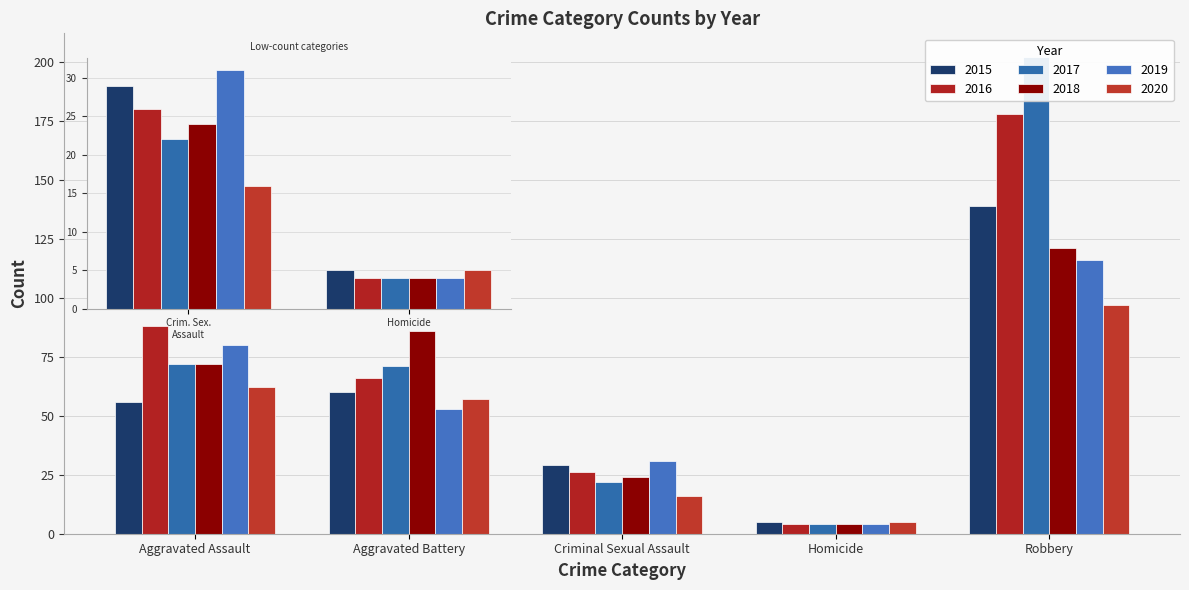

At which category is the sum across all series the highest?

Robbery